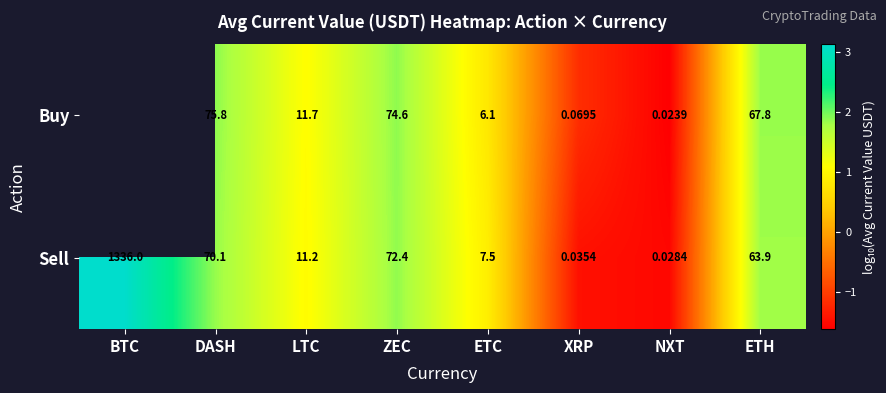

Between ZEC and ETC, which series saw the biggest shift?

Buy